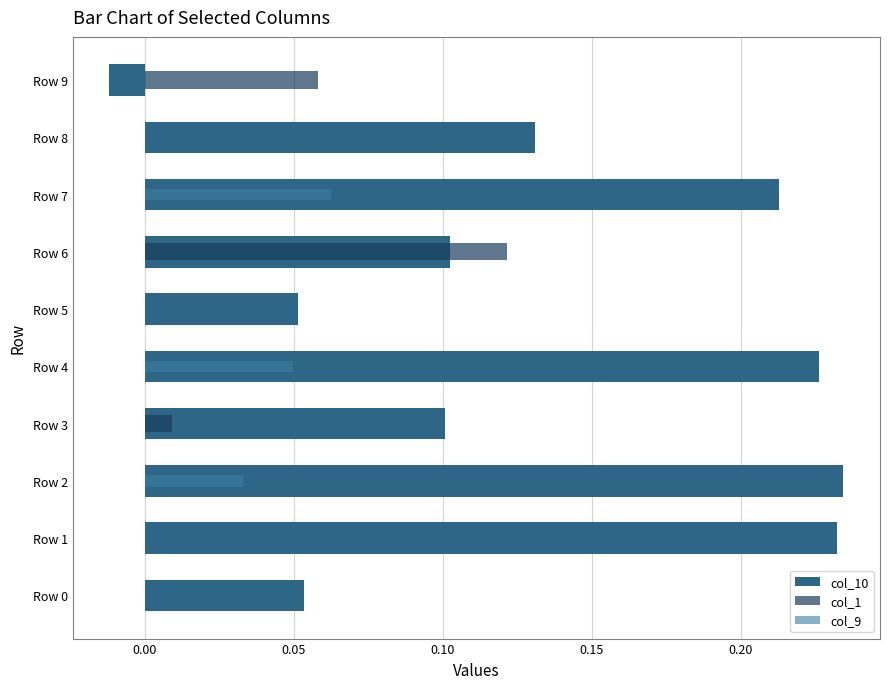

Which series changed the most between Row 6 and Row 9?

col_10